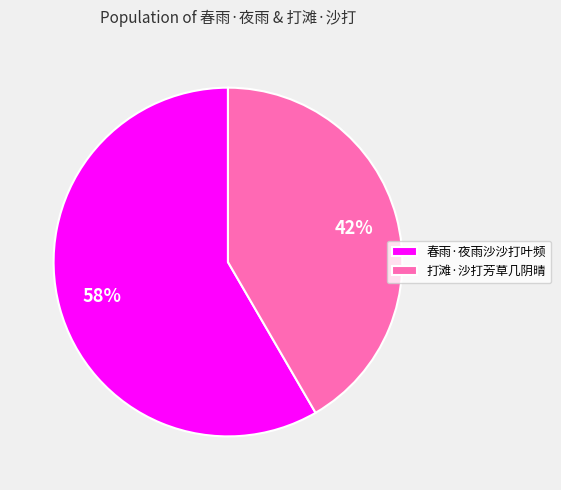

What percentage is the 春雨·夜雨沙沙打叶频 slice, to the nearest percent?

58%